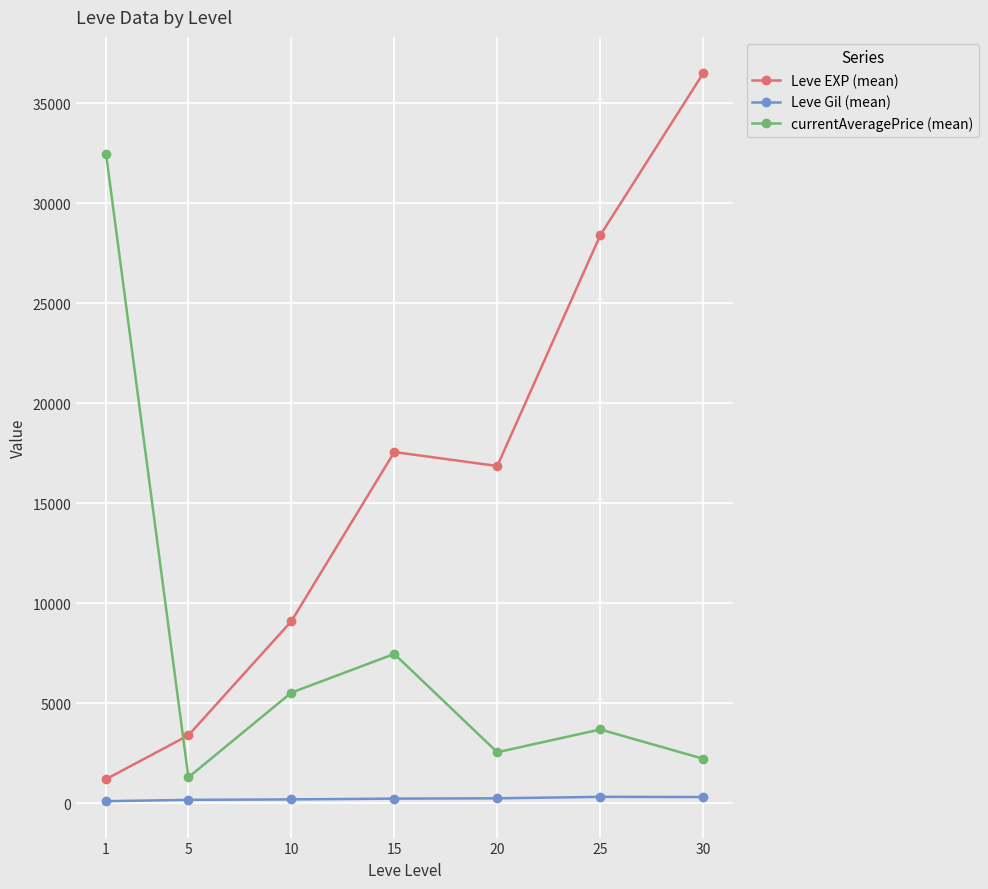

What is the smallest value displayed?

113.3